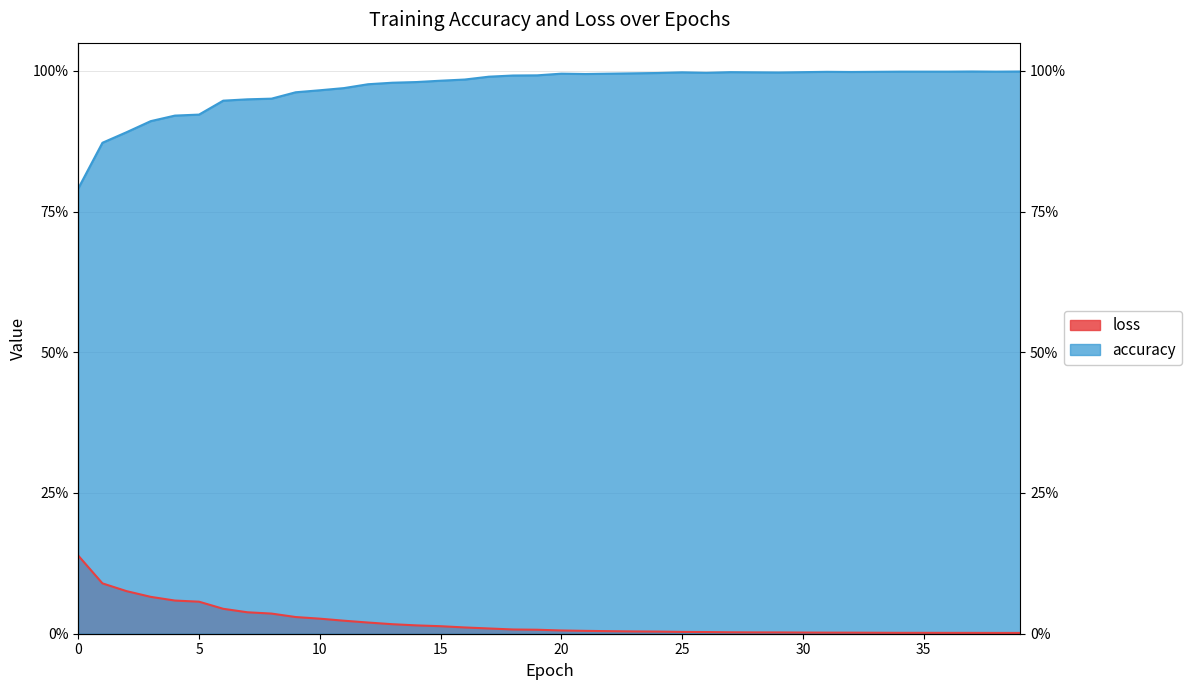

Rank the series by their maximum value, from highest to lowest.

accuracy, loss